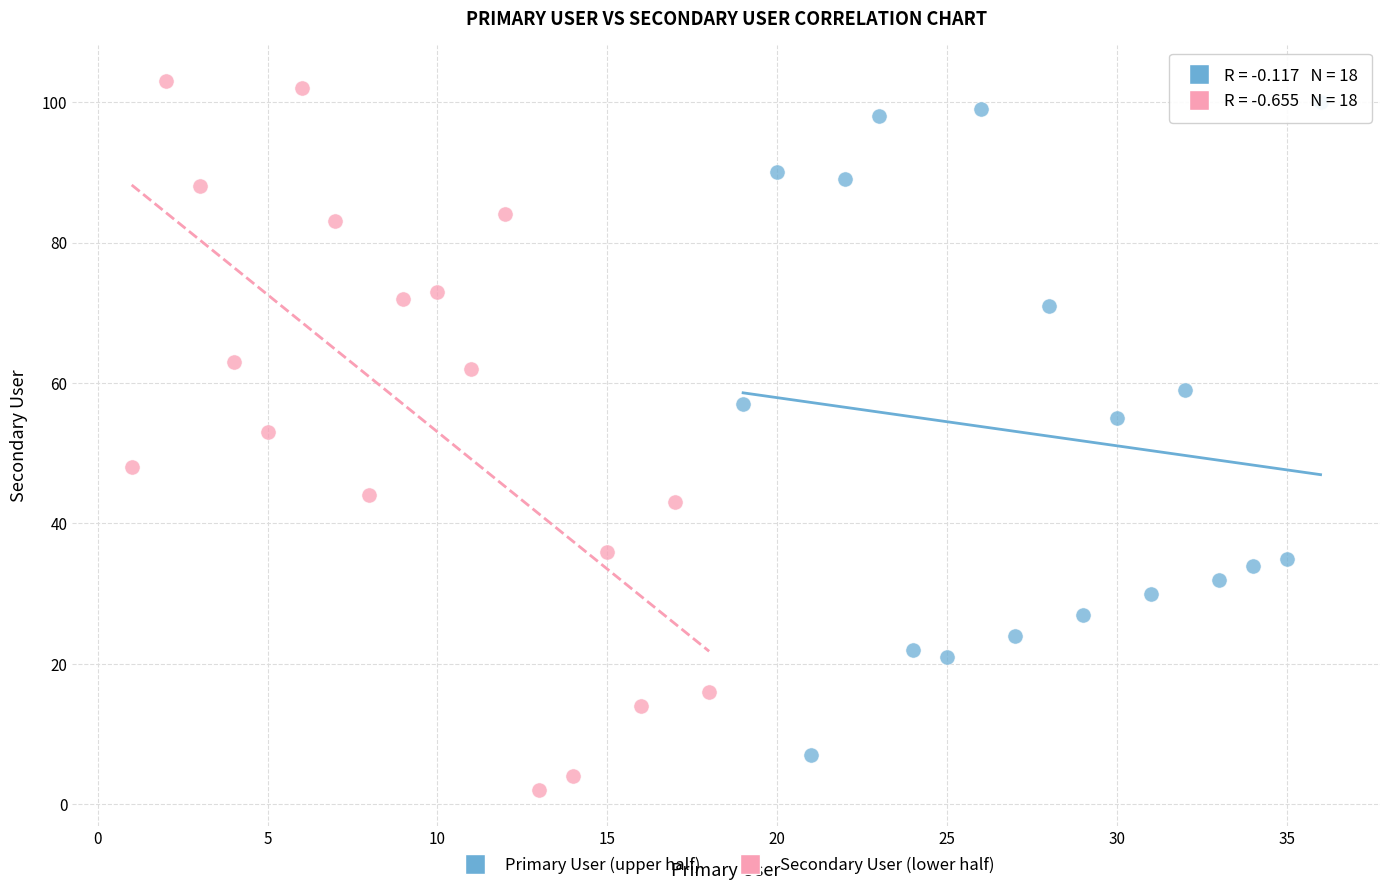

Which series contains the lowest Y value?

Secondary User (lower half)